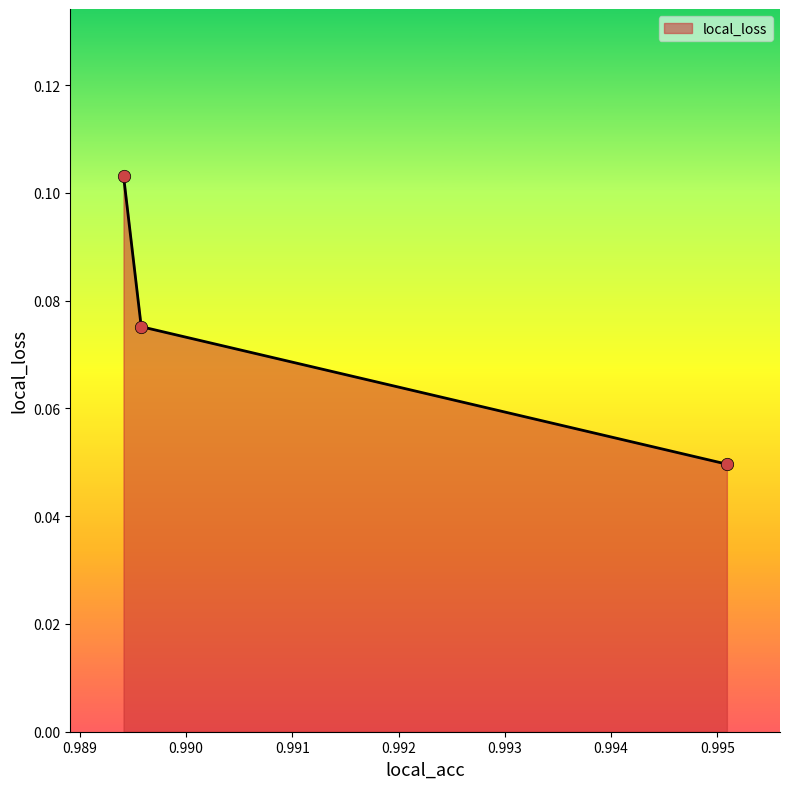

How many values are between 0 and 1?

3